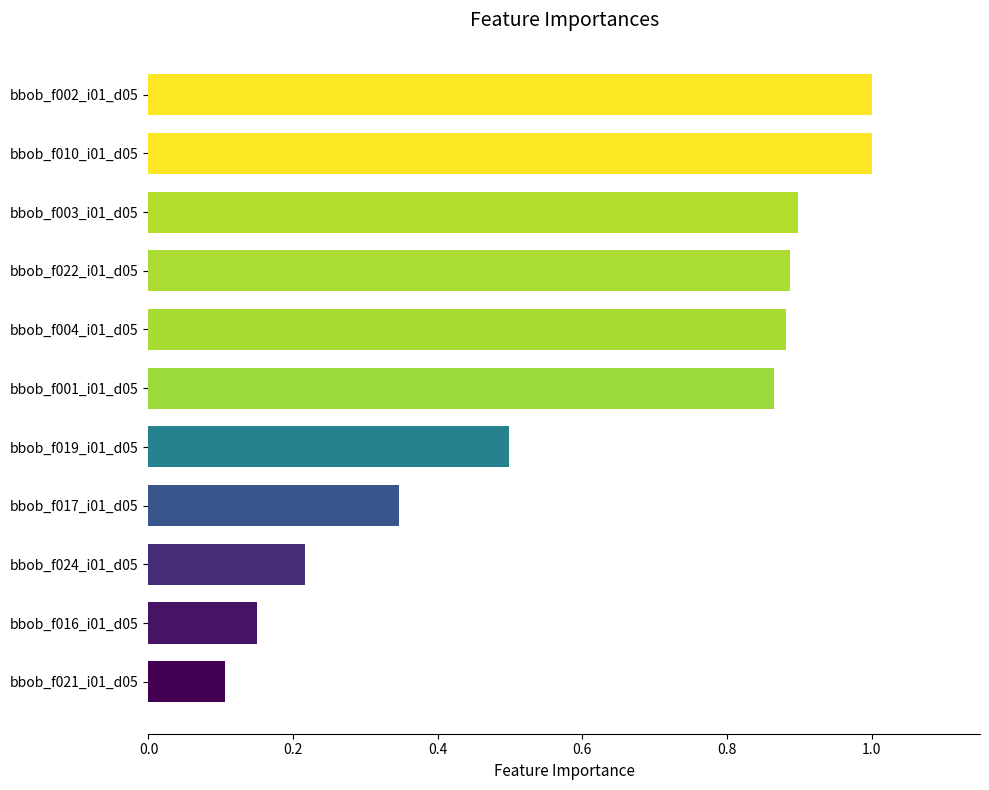

What is the average value?

0.6